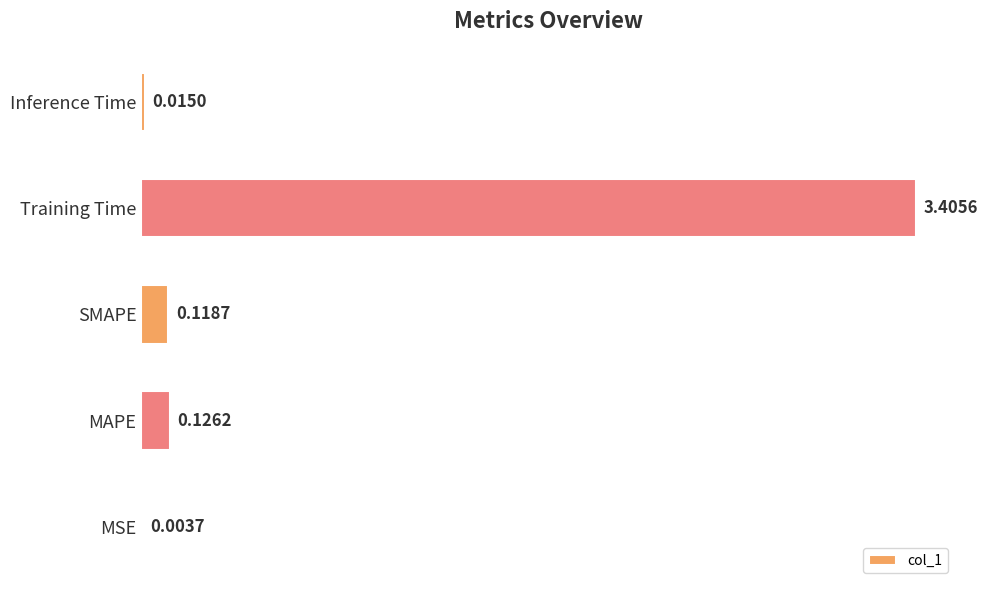

At which category does the chart reach its peak across all series?

Training Time